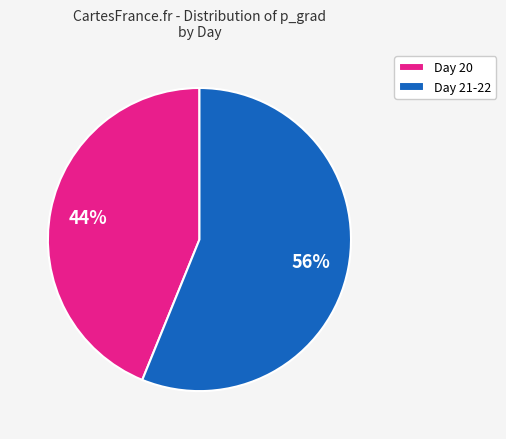

To the nearest percent, what portion does Day 20 represent?

44%